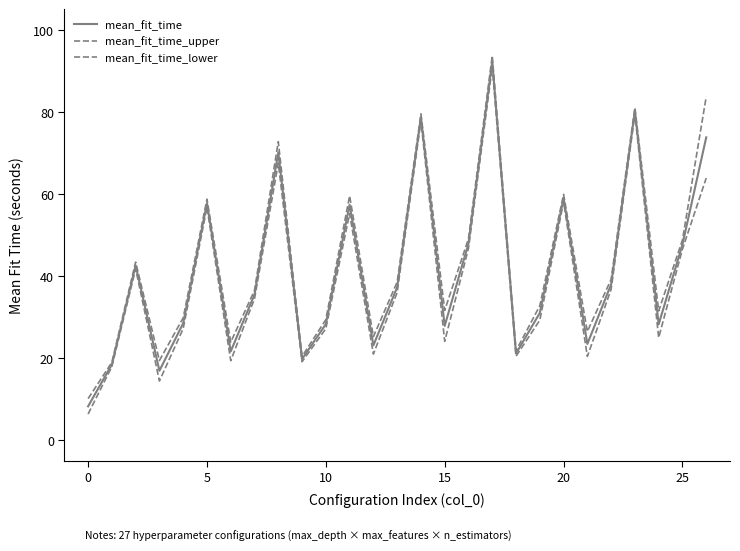

Does the chart have visible grid lines?

No